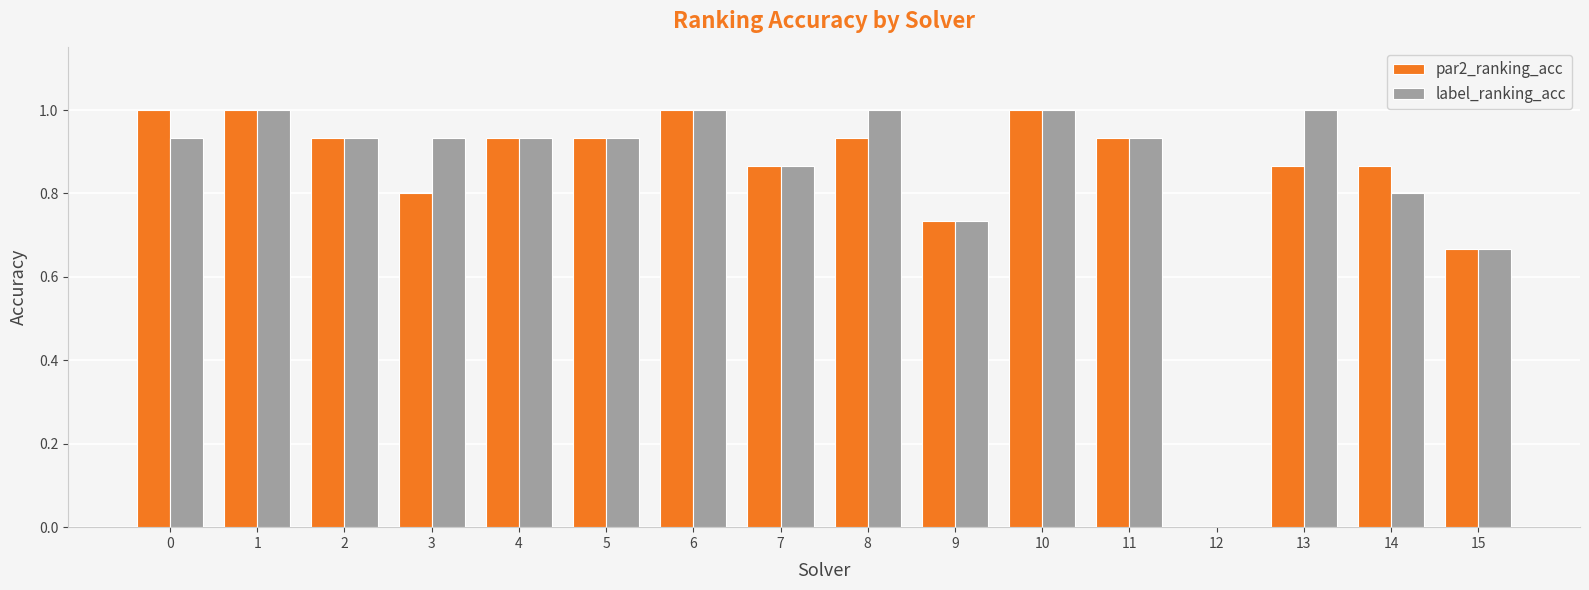

The par2_ranking_acc series shows 1.3 at 13. True or false?

False